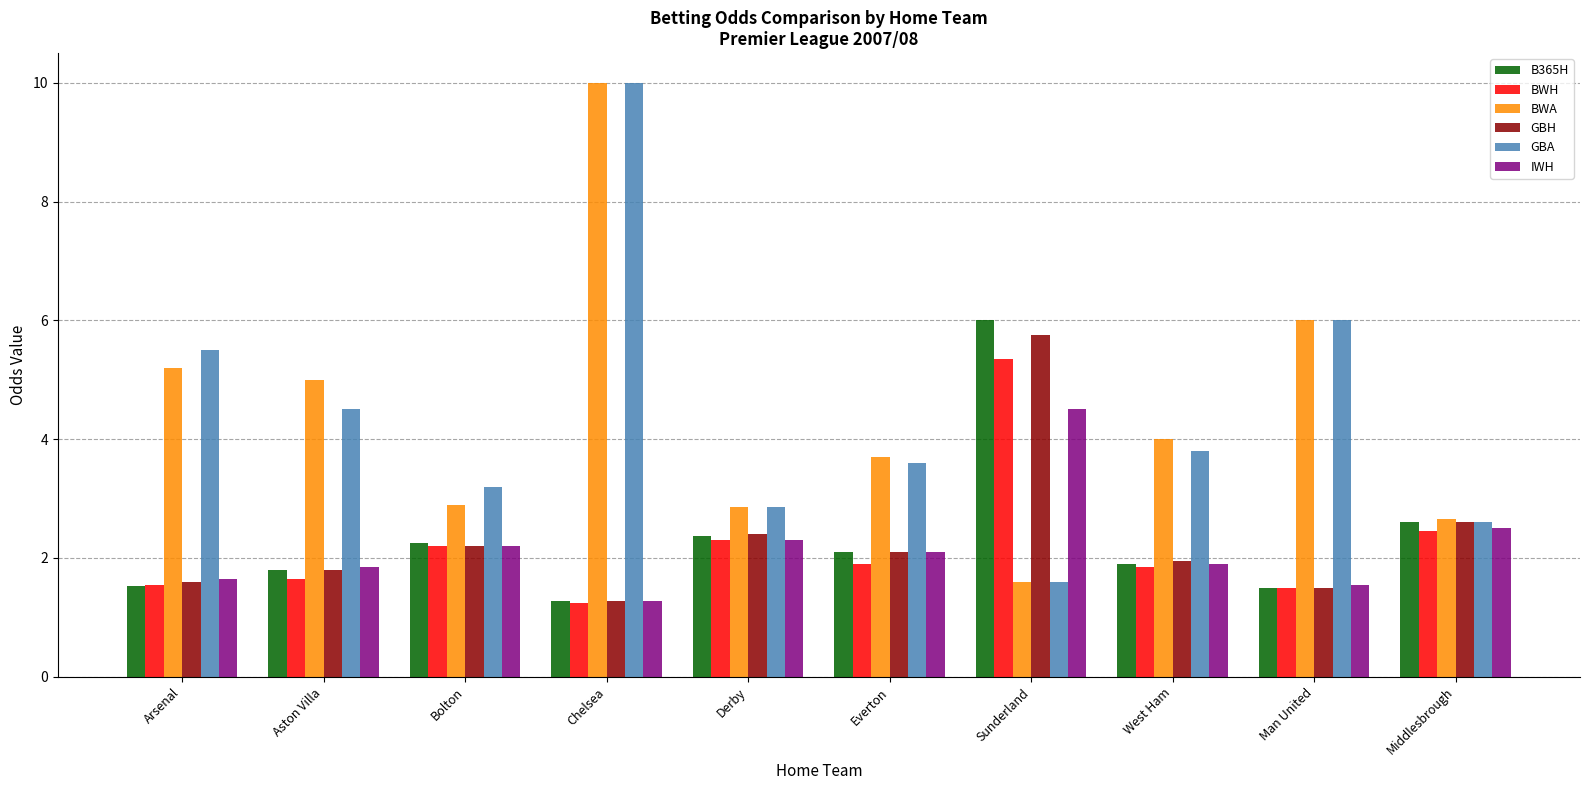

What is the lowest value of the GBA series?

1.6